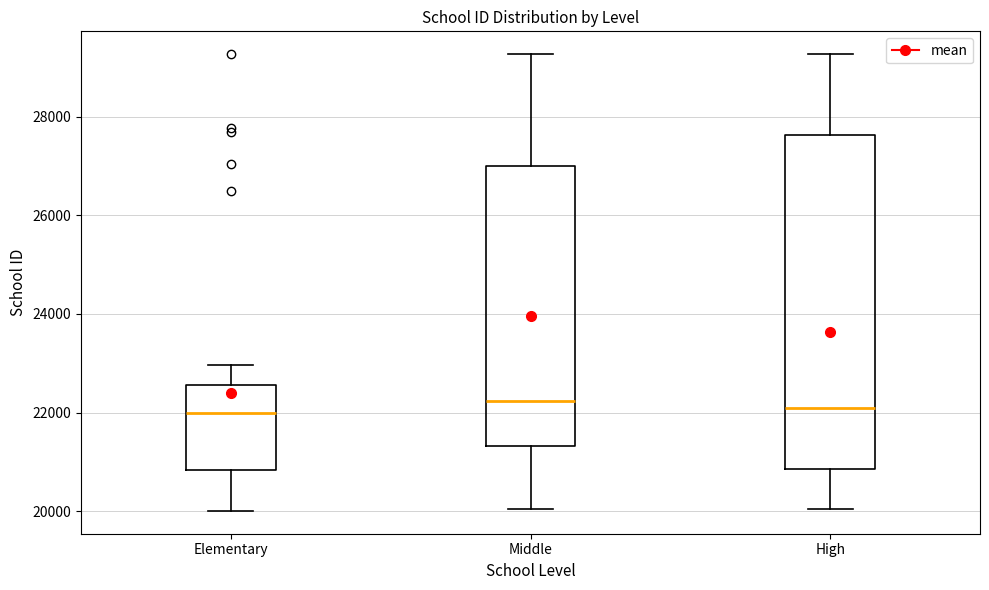

Reading left to right, read every box against the y-axis: the position of its median line, the range the box covers, and the ends of its whiskers. The values are not printed on the chart, so give them approximately, as read against the axis.

Elementary: median 22000, box 20800 to 22600, whiskers 20000 to 23000
Middle: median 22200, box 21400 to 27000, whiskers 20000 to 29200
High: median 22000, box 20800 to 27600, whiskers 20000 to 29200